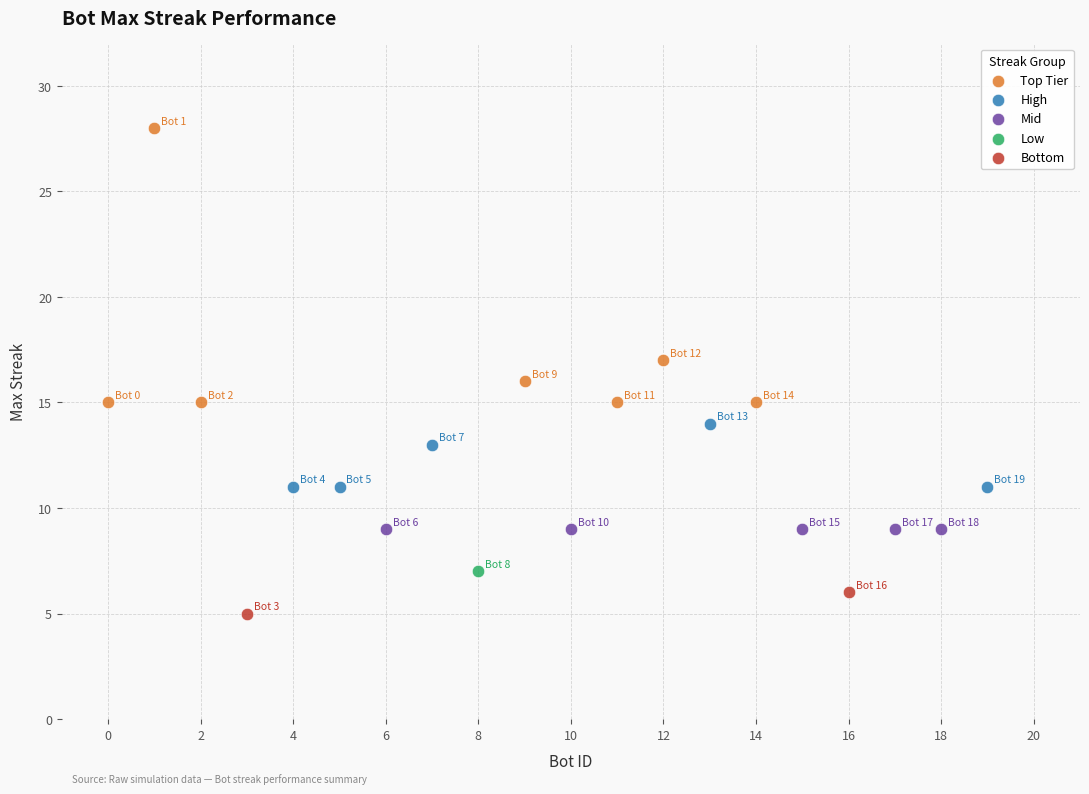

Which series contains the highest Y value?

Top Tier